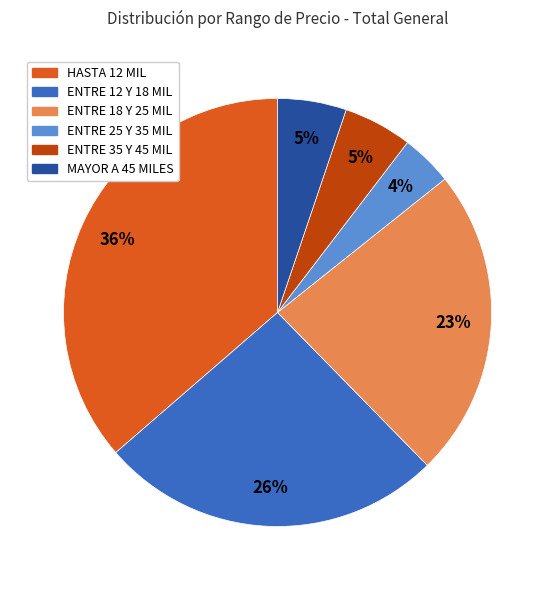

Is there any slice that represents more than half of the pie?

No